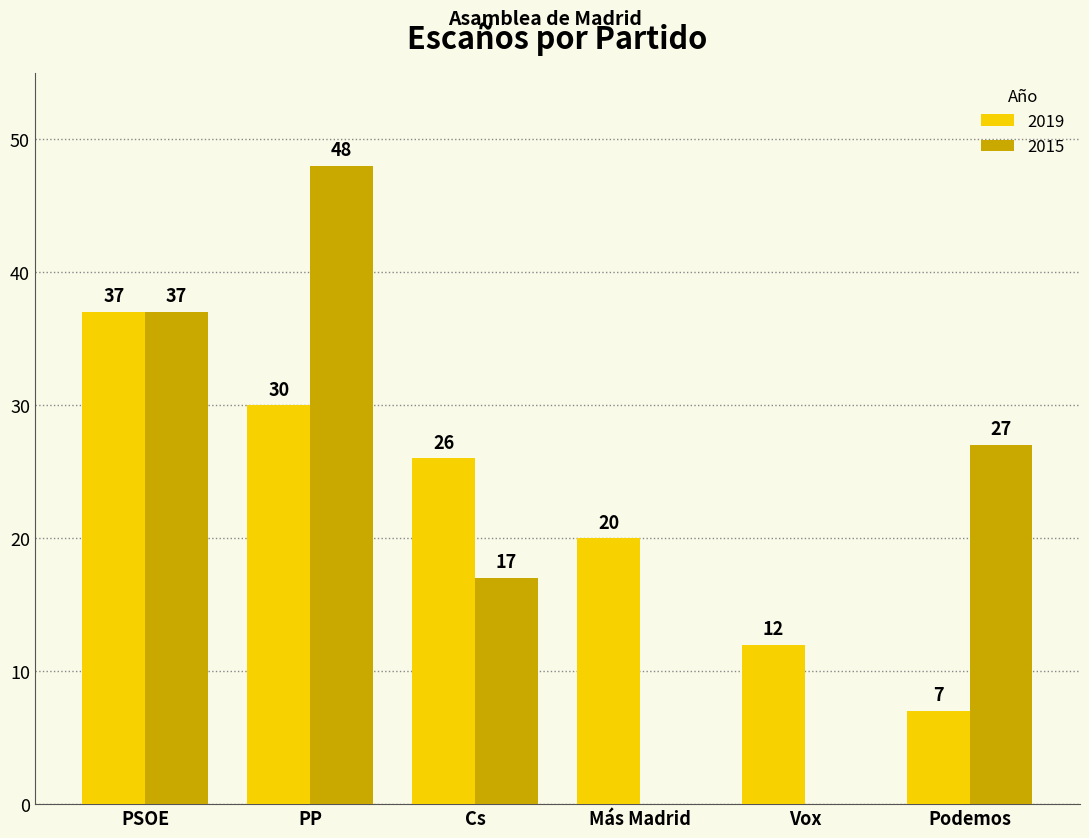

What is the sum of all 2015 values?

129